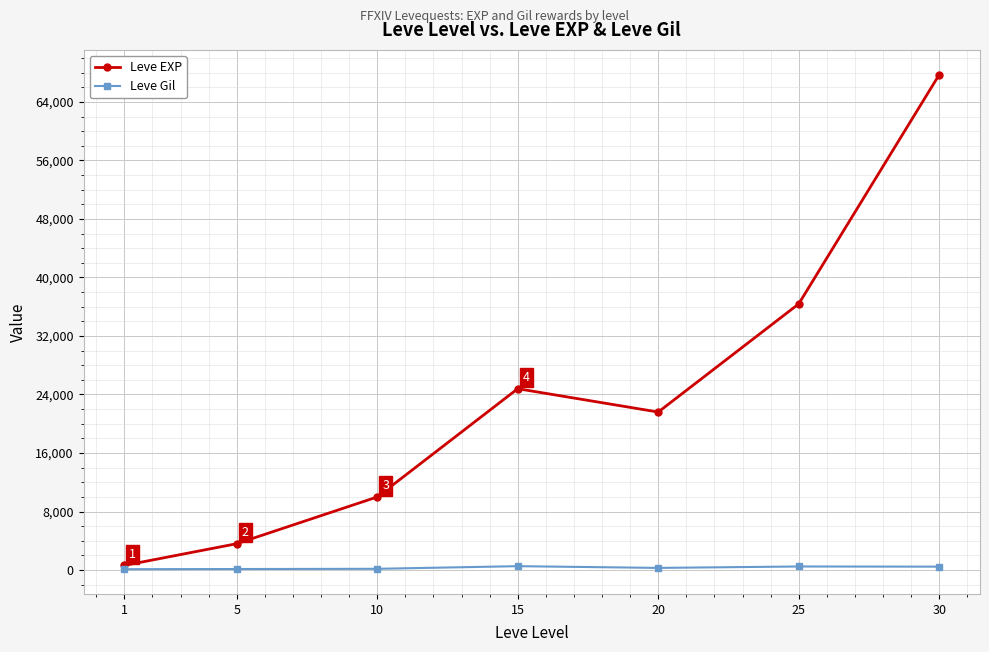

What is the average value of the Leve EXP series?

23533